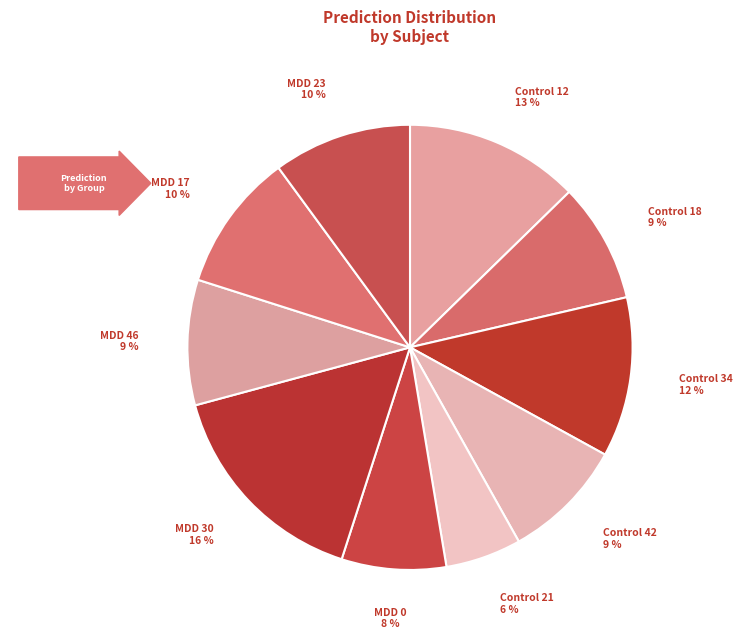

What percentage is the Control 21 slice, to the nearest percent?

6%